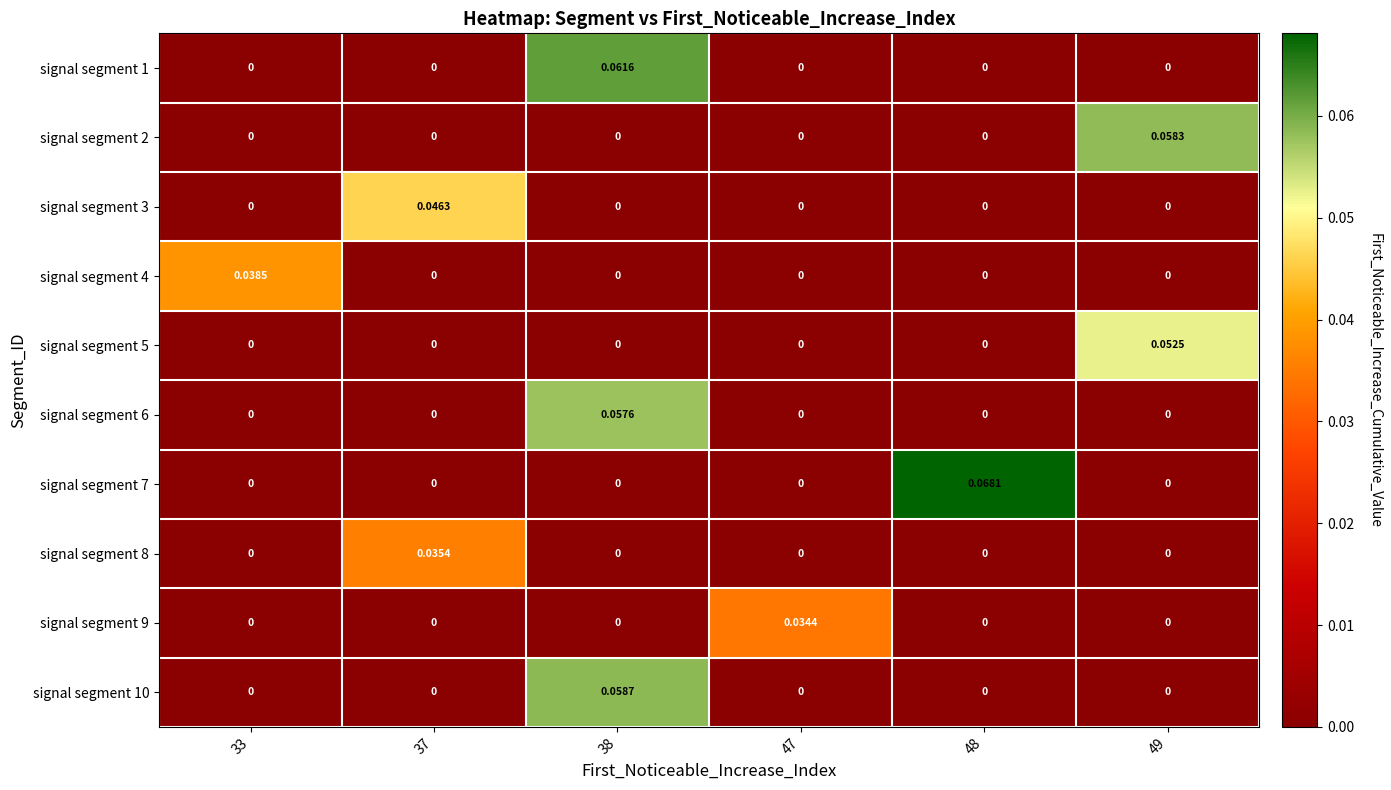

Is the value of signal segment 8 at 33 greater than the value of signal segment 5 at 49?

No